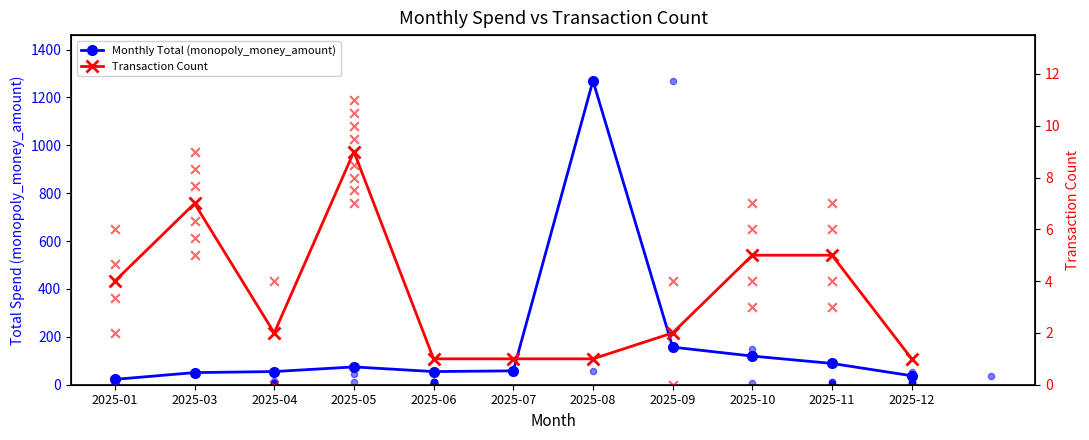

Which series contains the lowest Y value?

Transaction Count